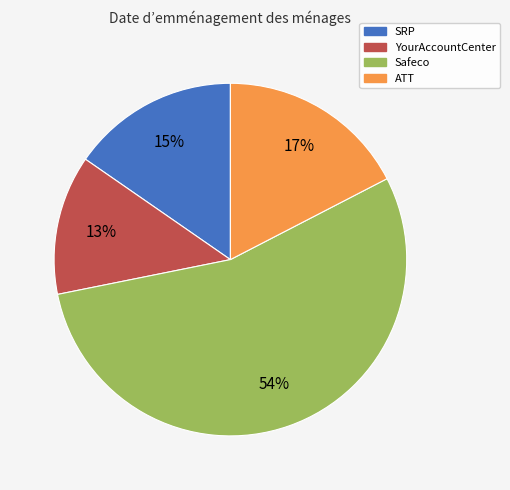

Does any single category account for the majority?

Yes